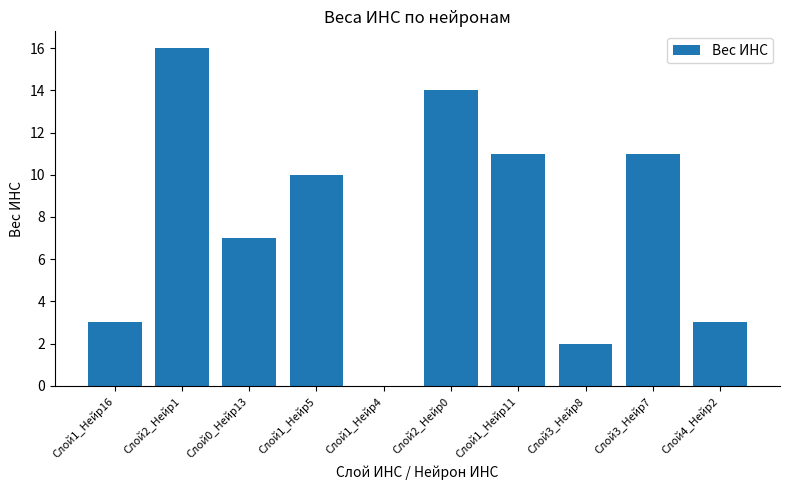

The value at Слой3_Нейр8 is 2. True or false?

True